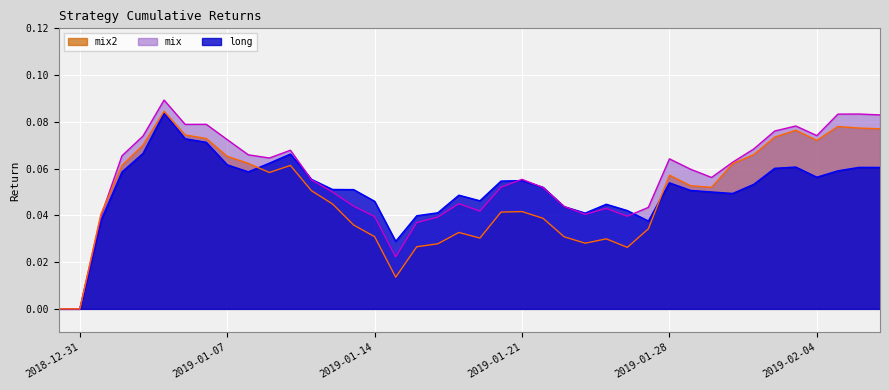

How many lines are shown in the chart?

3